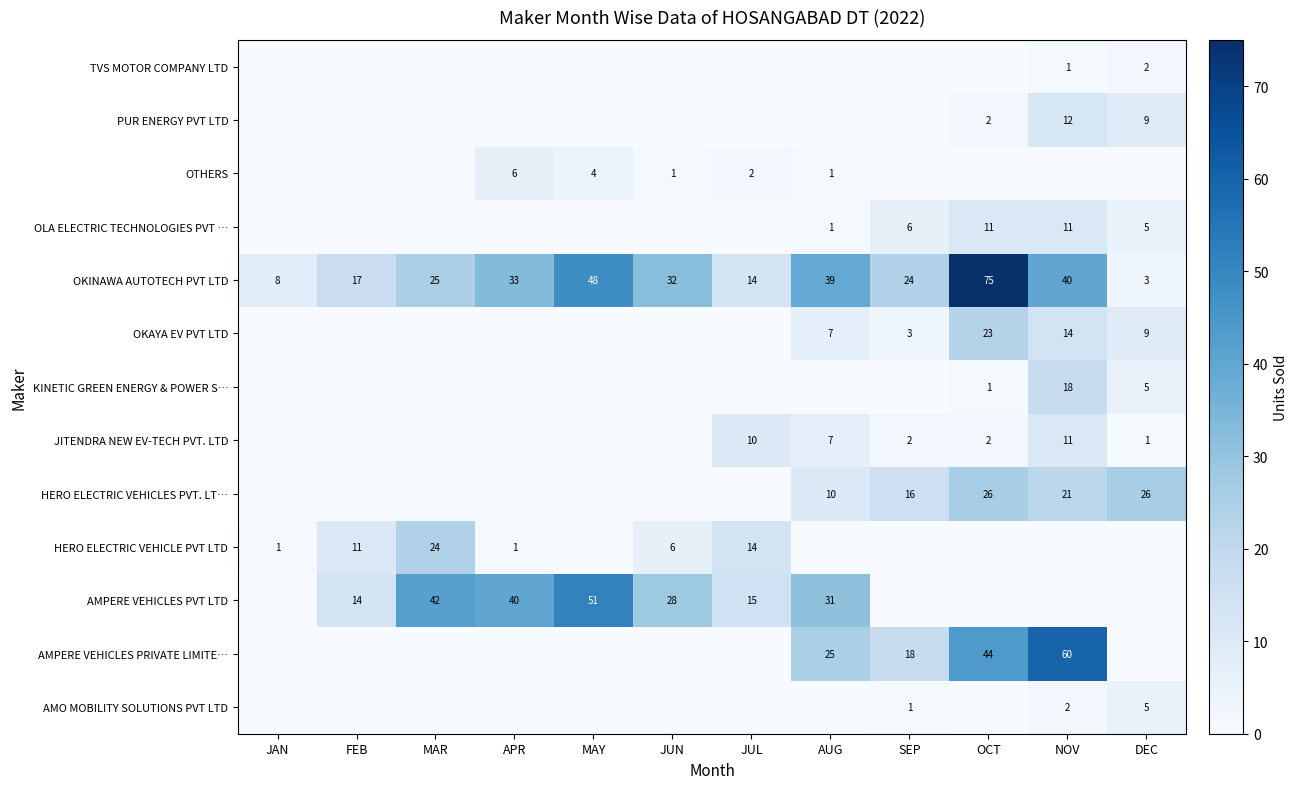

The value of OTHERS at JUN is 2. True or false?

False